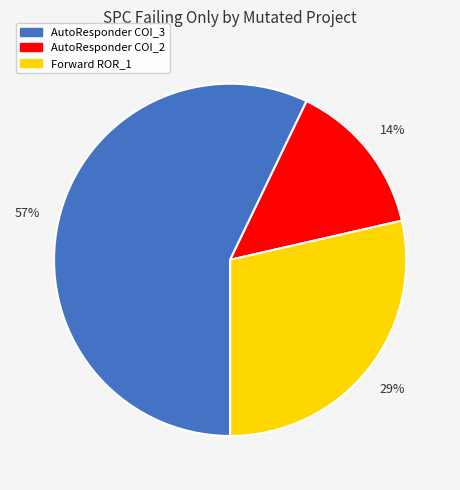

Is there a majority slice in this chart?

Yes